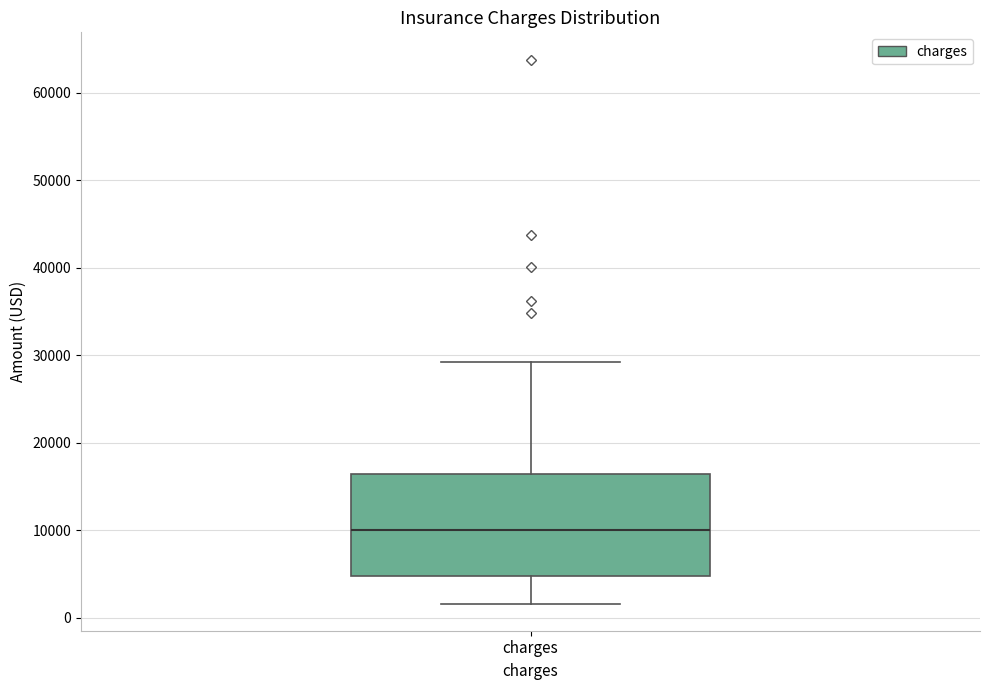

Read this box plot against the y-axis: the position of the median line, the range covered by the box, and the ends of both whiskers. The values are not printed on the chart, so give them approximately, as read against the axis.

median 10000, box 5000 to 16000, whiskers 2000 to 29000